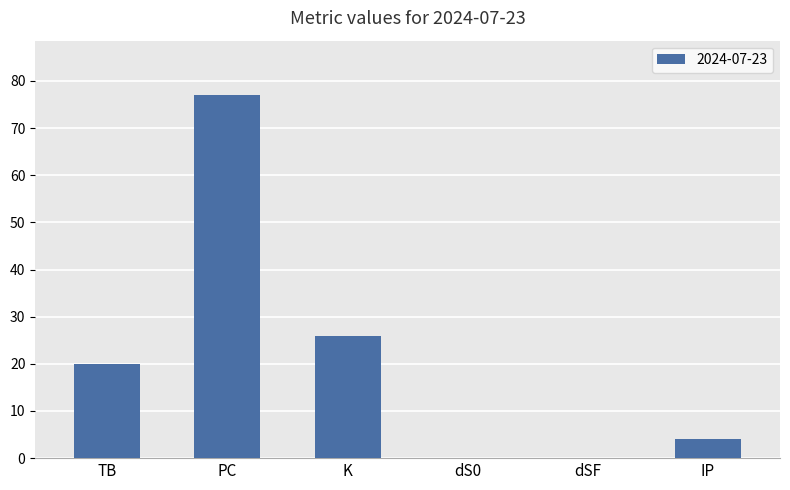

Reading left to right, transcribe all the data shown in this chart.

TB=20	PC=77	K=26	dS0=0	dSF=0	IP=4